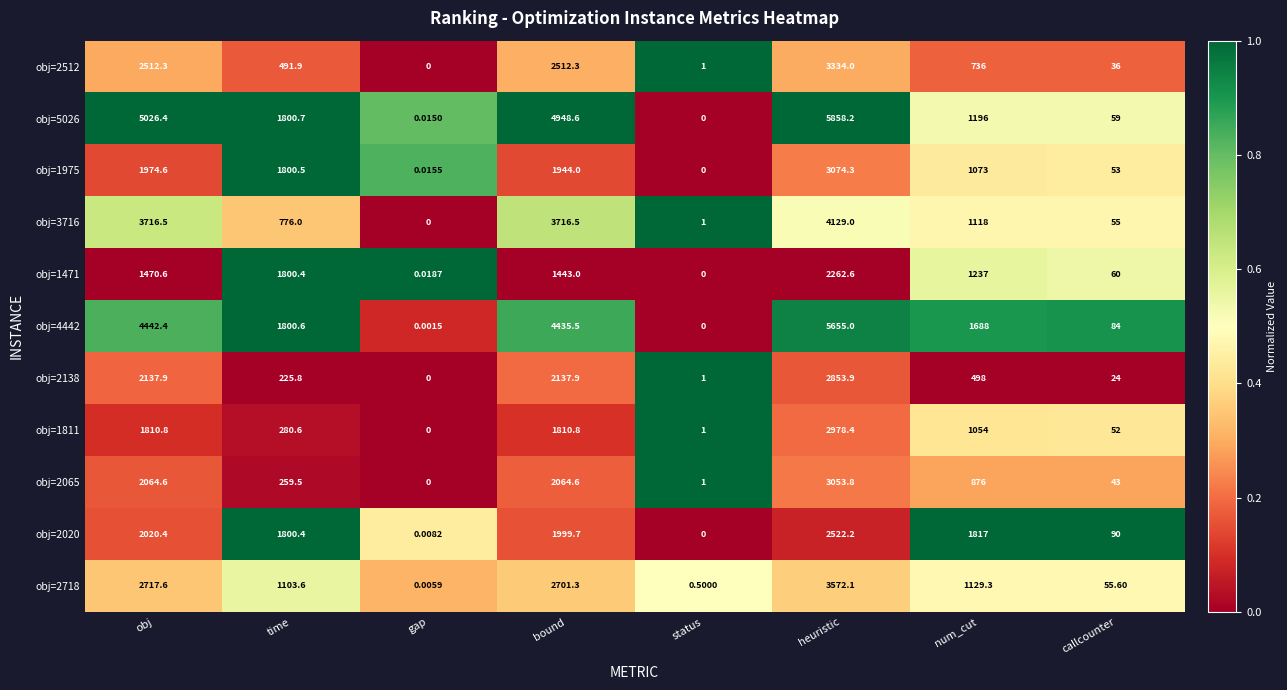

What is the total value across all series at num_cut?

12422.3